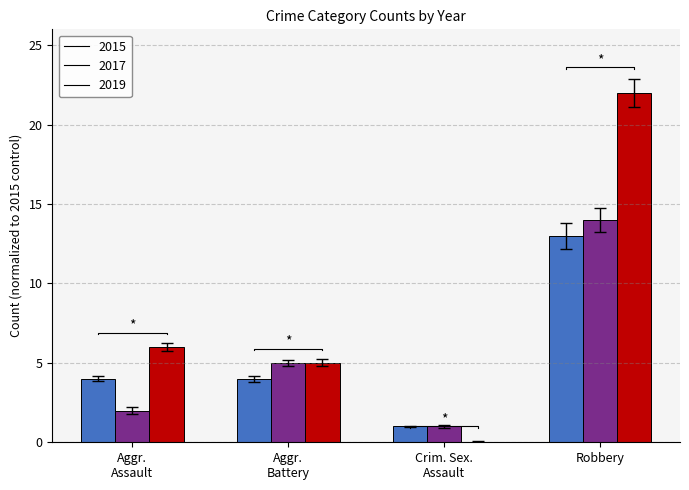

Is it true that 2019 equals 31 at Robbery?

False